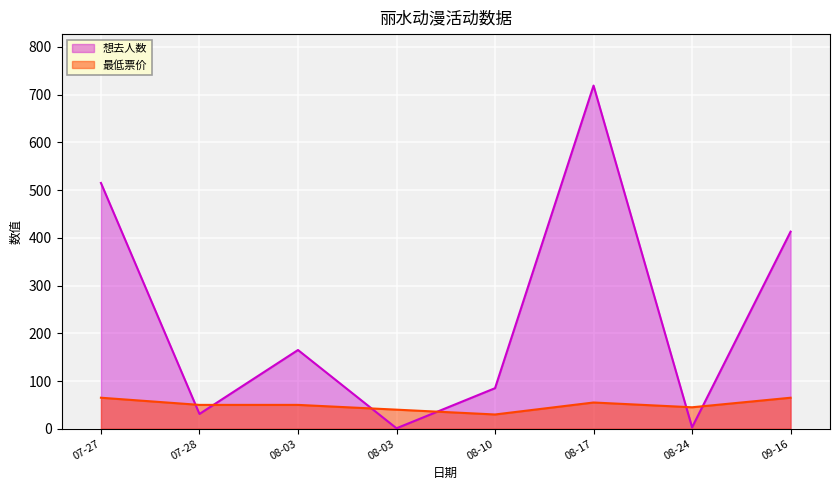

Which category has the highest value in the 想去人数 series?

08-17